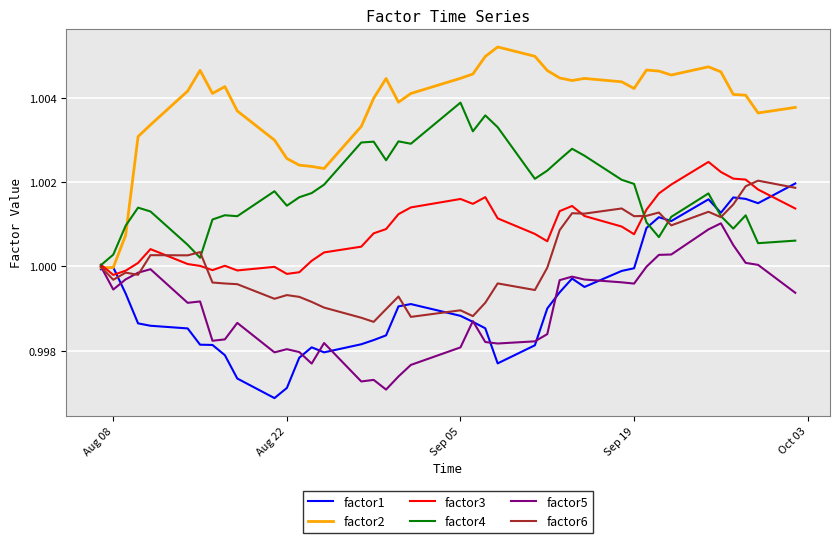

Which series has the largest total across all categories?

factor2